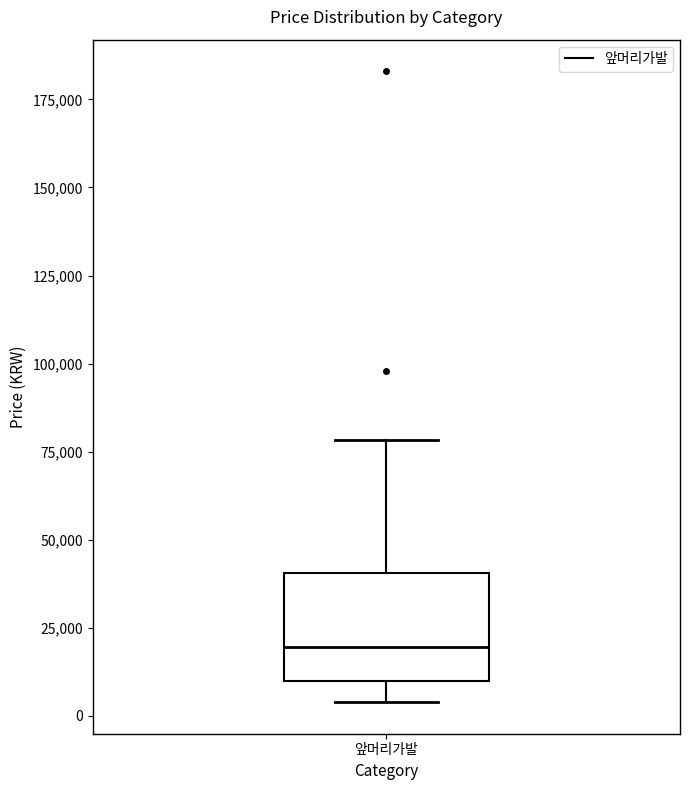

Transcribe this box plot: give where the median line is, the range the box spans, and where the two whiskers end, as read against the y-axis. The values are not printed on the chart, so give them approximately, as read against the axis.

median 20000, box 10000 to 40000, whiskers 5000 to 80000